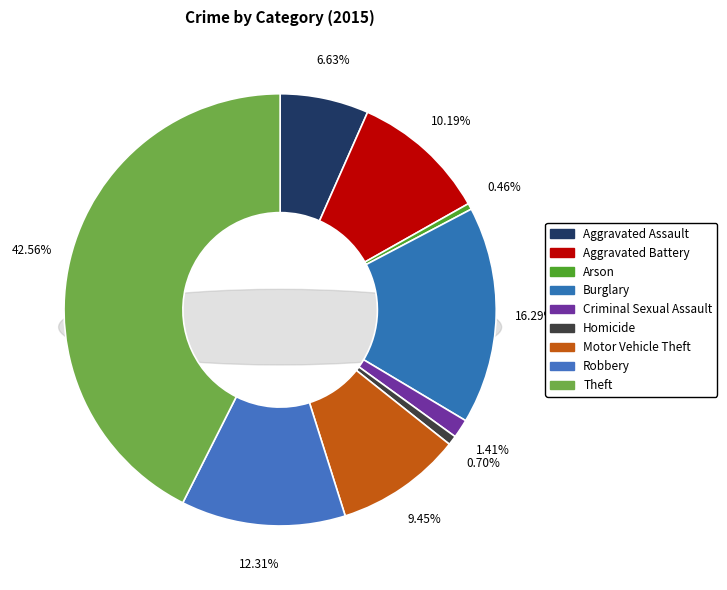

Does any single category account for the majority?

No